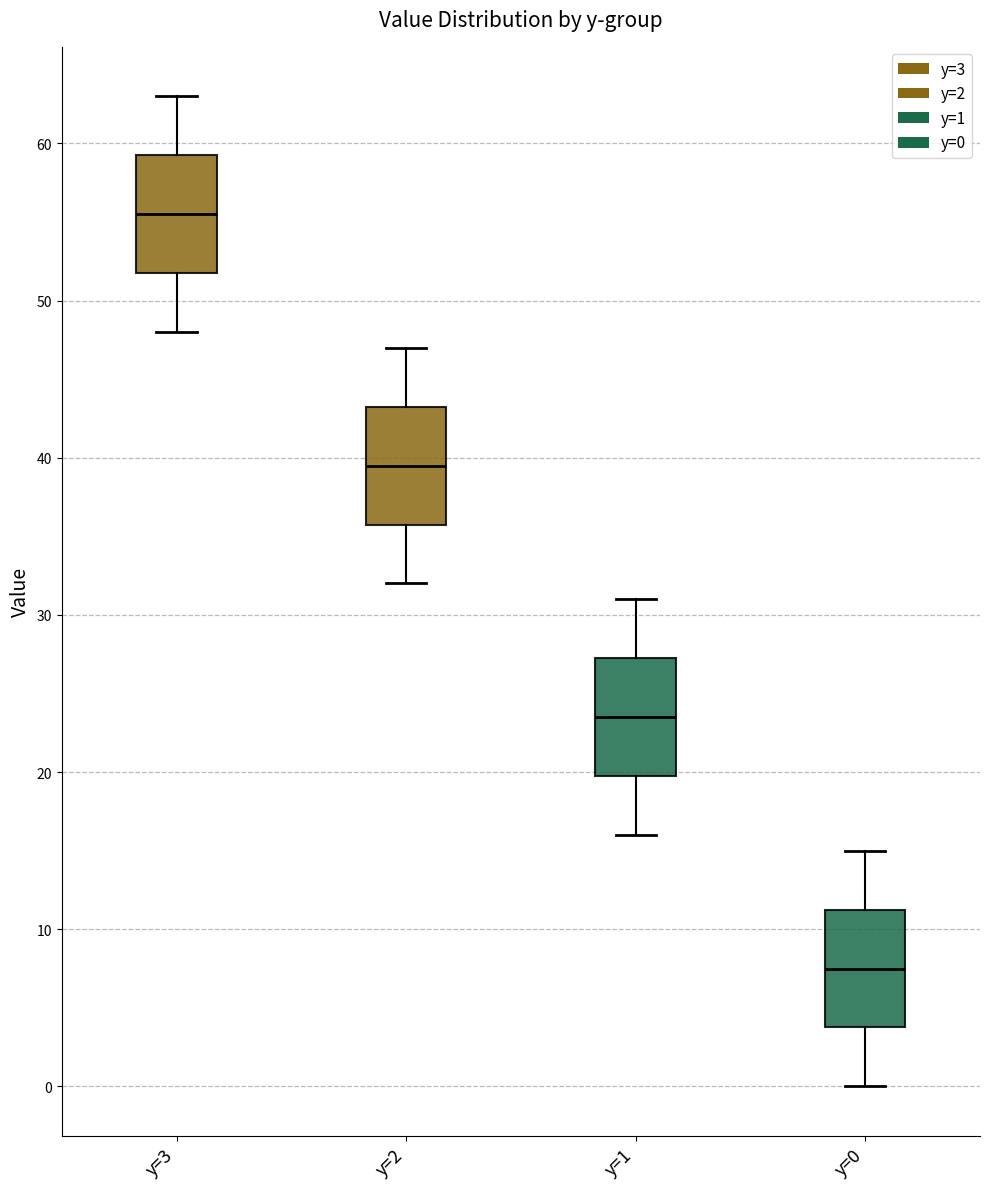

Reading left to right, read every box against the y-axis: the position of its median line, the range the box covers, and the ends of its whiskers. The values are not printed on the chart, so give them approximately, as read against the axis.

y=3: median 56, box 52 to 59, whiskers 48 to 63
y=2: median 40, box 36 to 43, whiskers 32 to 47
y=1: median 24, box 20 to 27, whiskers 16 to 31
y=0: median 8, box 4 to 11, whiskers 0 to 15